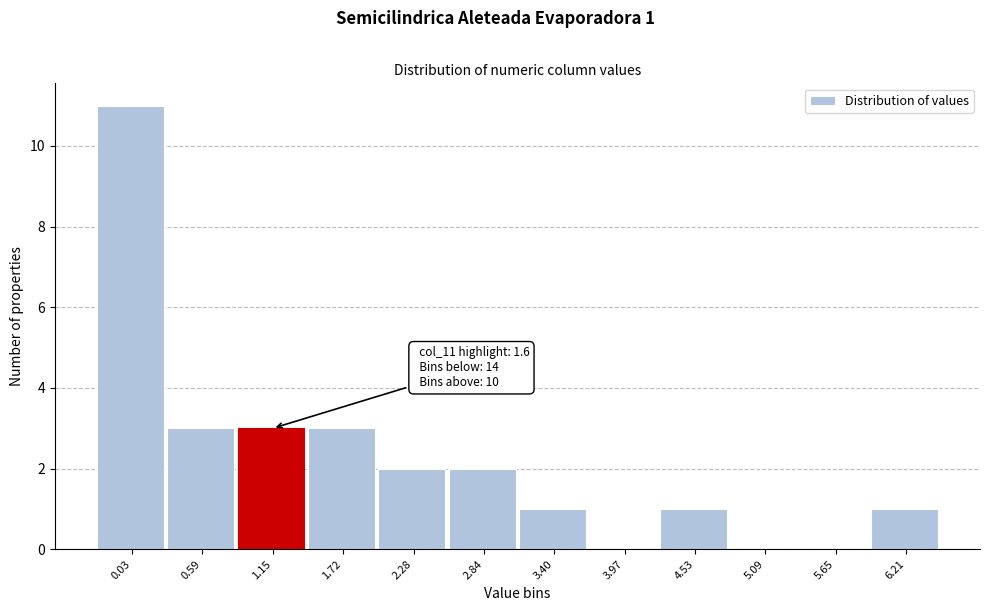

Reading left to right, list all the values displayed in this chart.

0.03=11	0.59=3	1.15=3	1.72=3	2.28=2	2.84=2	3.40=1	3.97=0	4.53=1	5.09=0	5.65=0	6.21=1